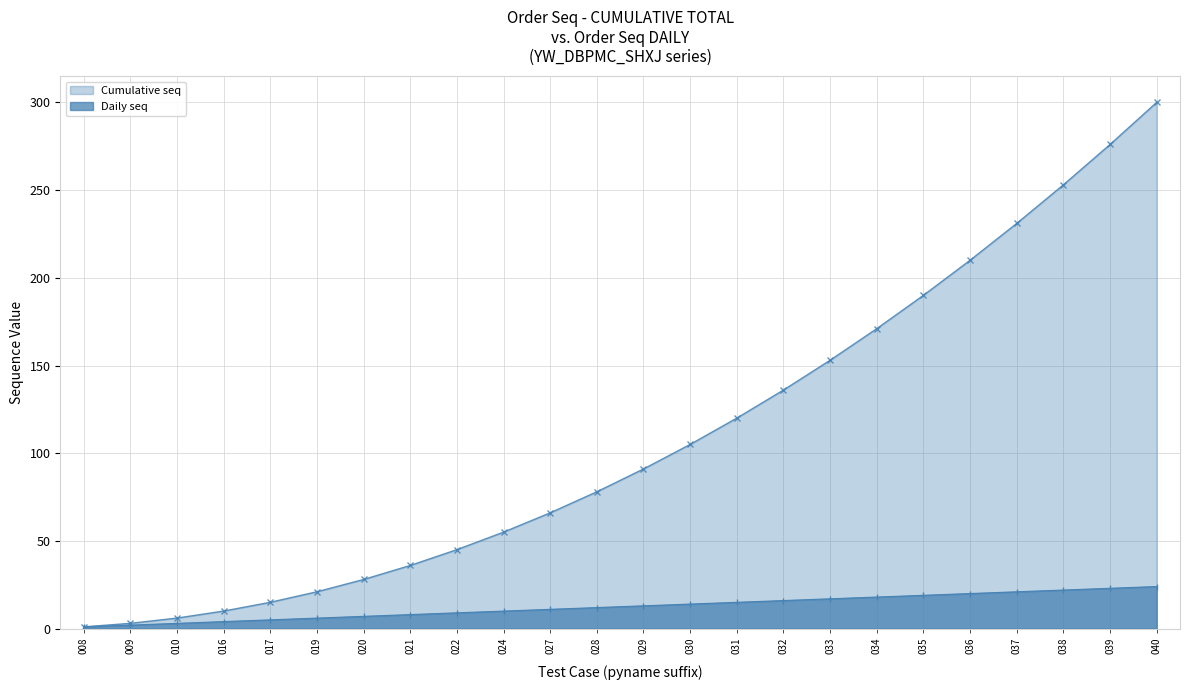

List the labels in order of value, smallest first.

008, 009, 010, 016, 017, 019, 020, 021, 022, 024, 027, 028, 029, 030, 031, 032, 033, 034, 035, 036, 037, 038, 039, 040